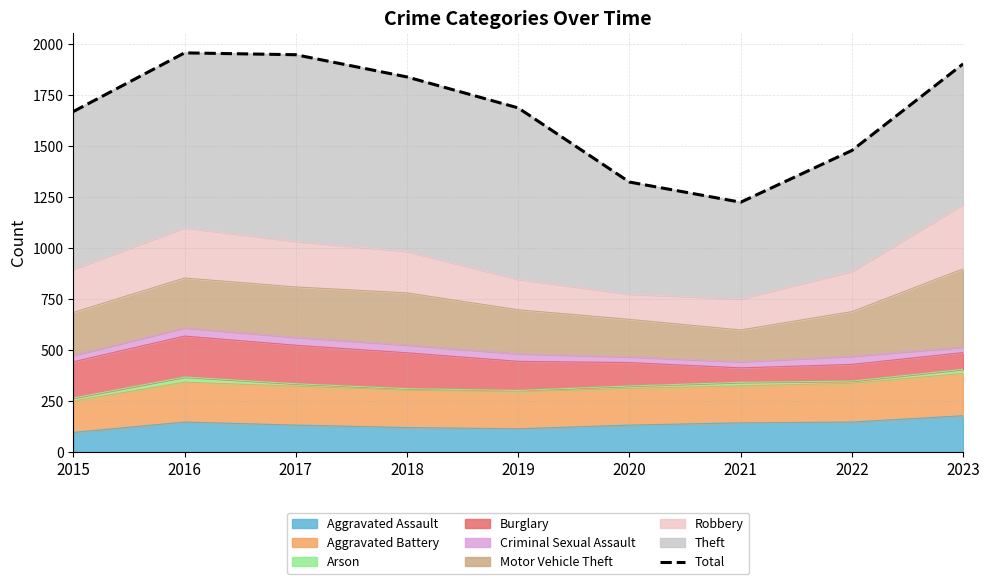

Read the value at 2022, to the nearest 50.

1500